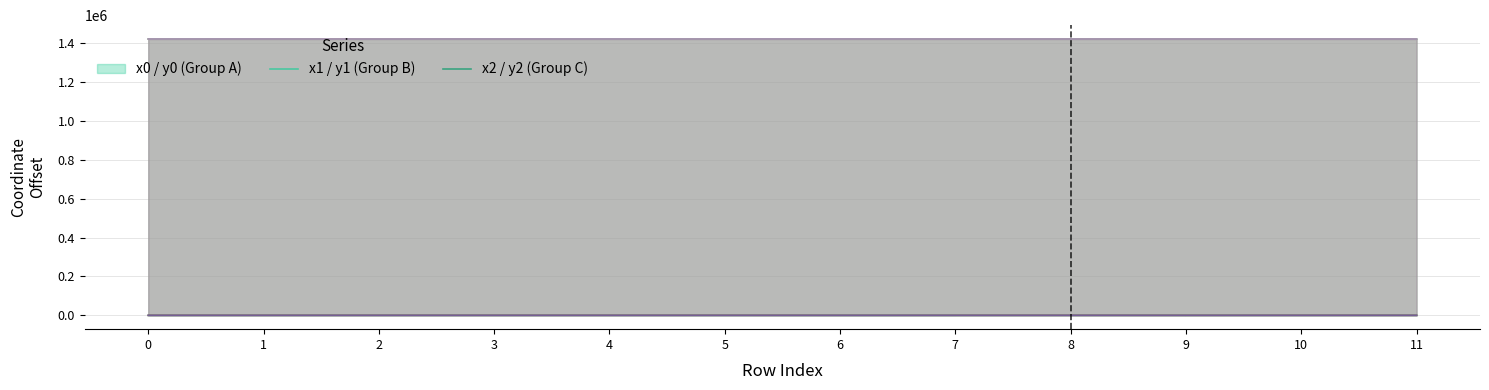

How many positive values does the y0 series have?

11